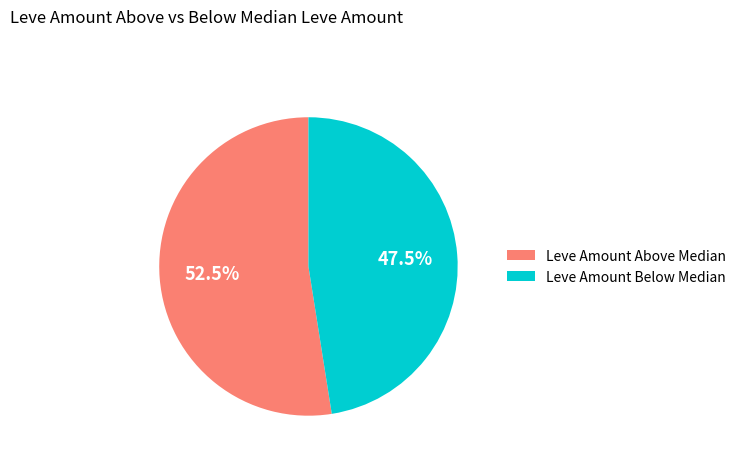

Combined, do Leve Amount Below Median and Leve Amount Above Median account for over 50%?

Yes